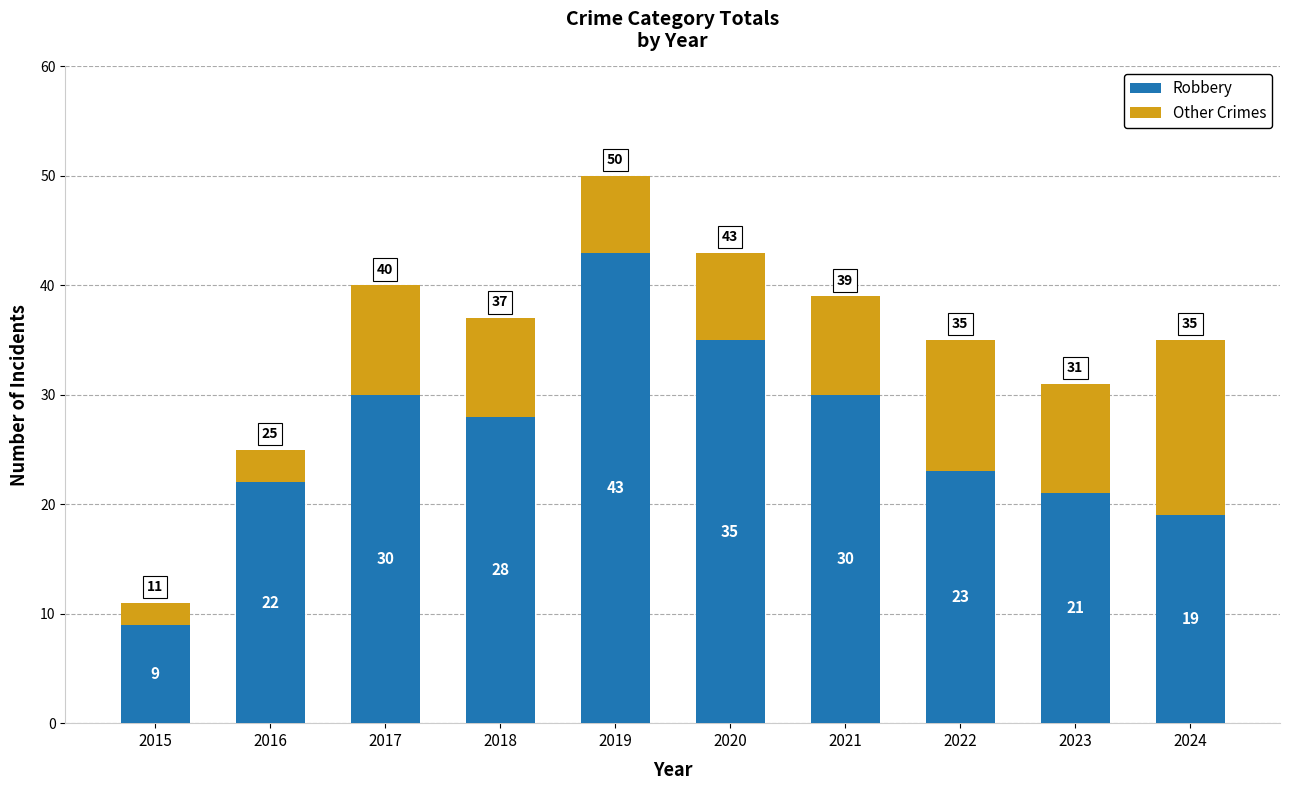

The value of Robbery at 2021 is 30. True or false?

True